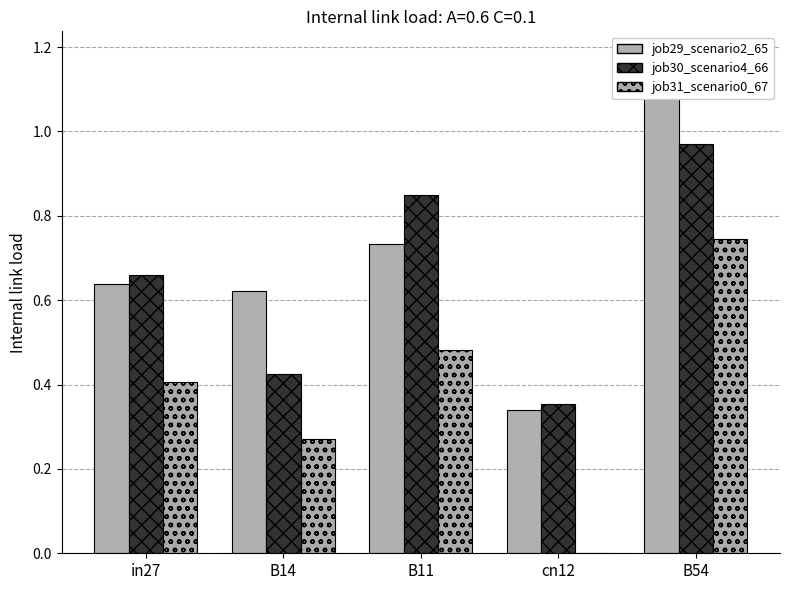

What position from the right is B11?

3